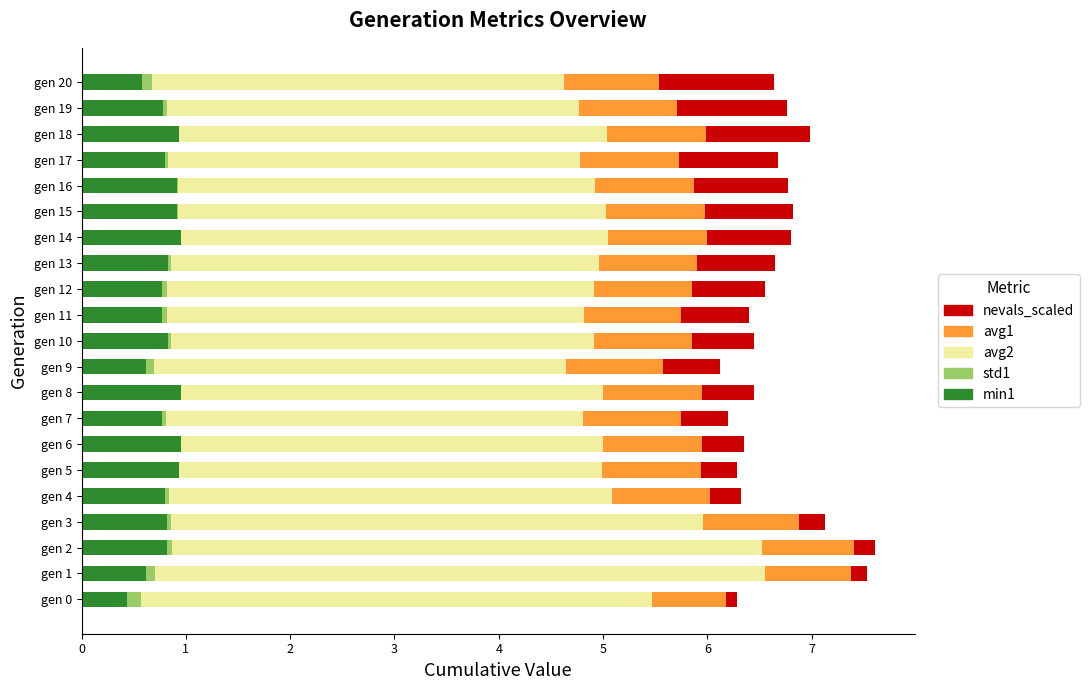

The value of min1 at gen 15 is 1.5. True or false?

False